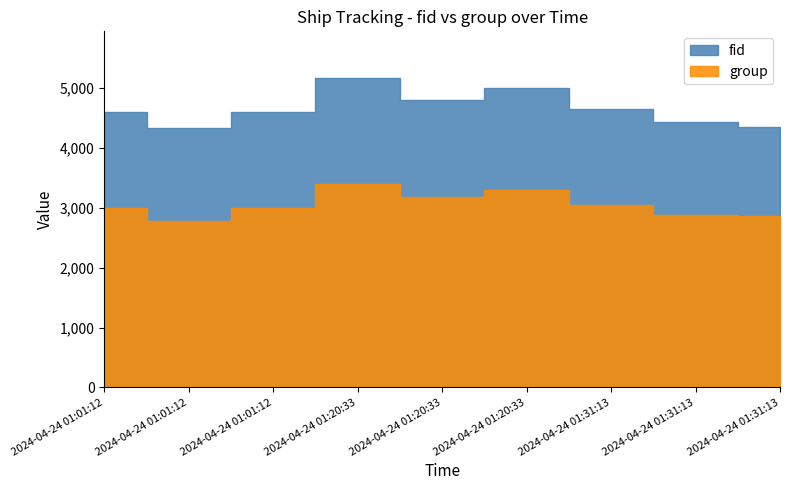

What is the value of the fid point at the 7th from the left?

4646